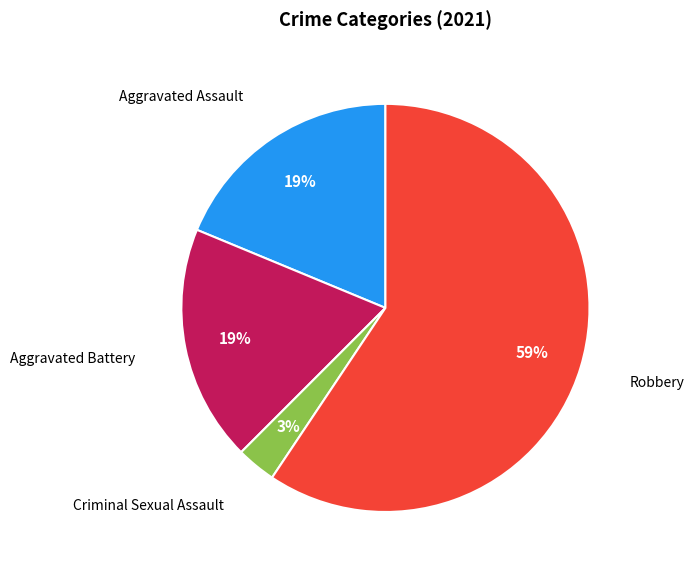

Does any single category account for the majority?

Yes